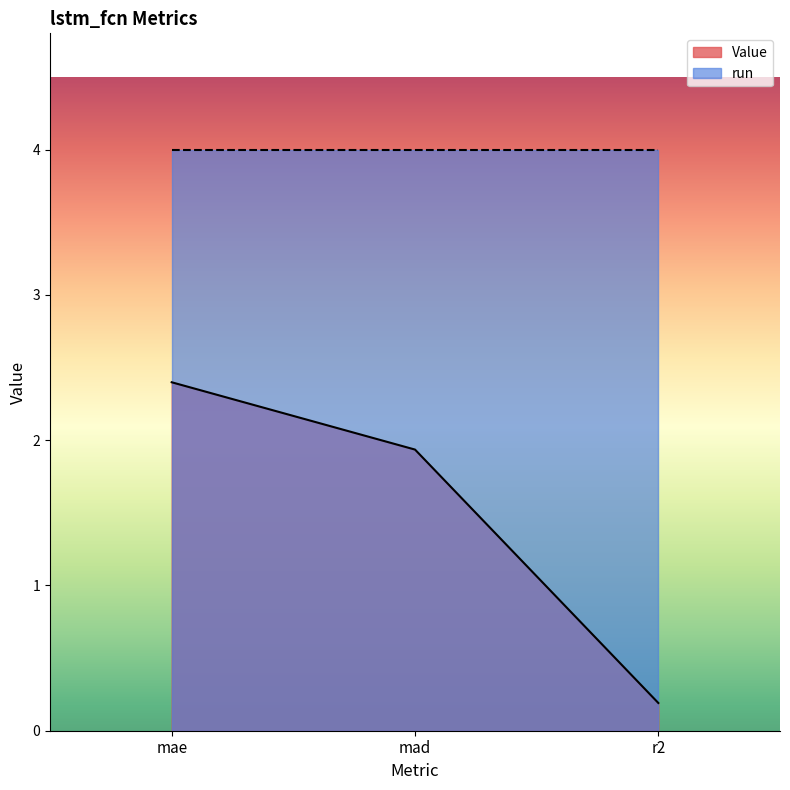

Rank the categories by value from highest to lowest.

mae, mad, r2